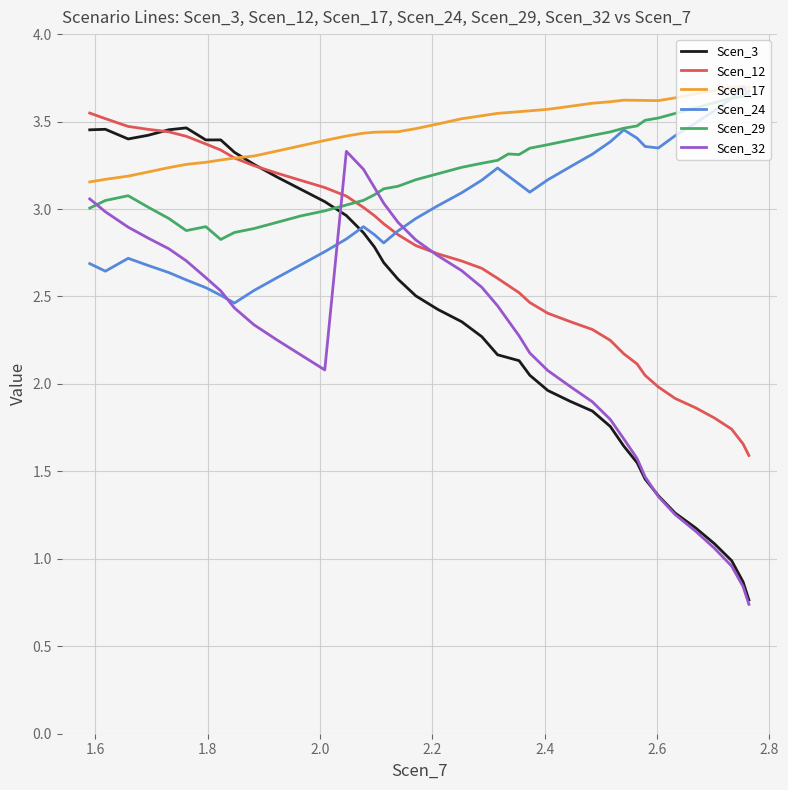

What are all the series names shown in the legend?

Scen_3, Scen_12, Scen_17, Scen_24, Scen_29, Scen_32